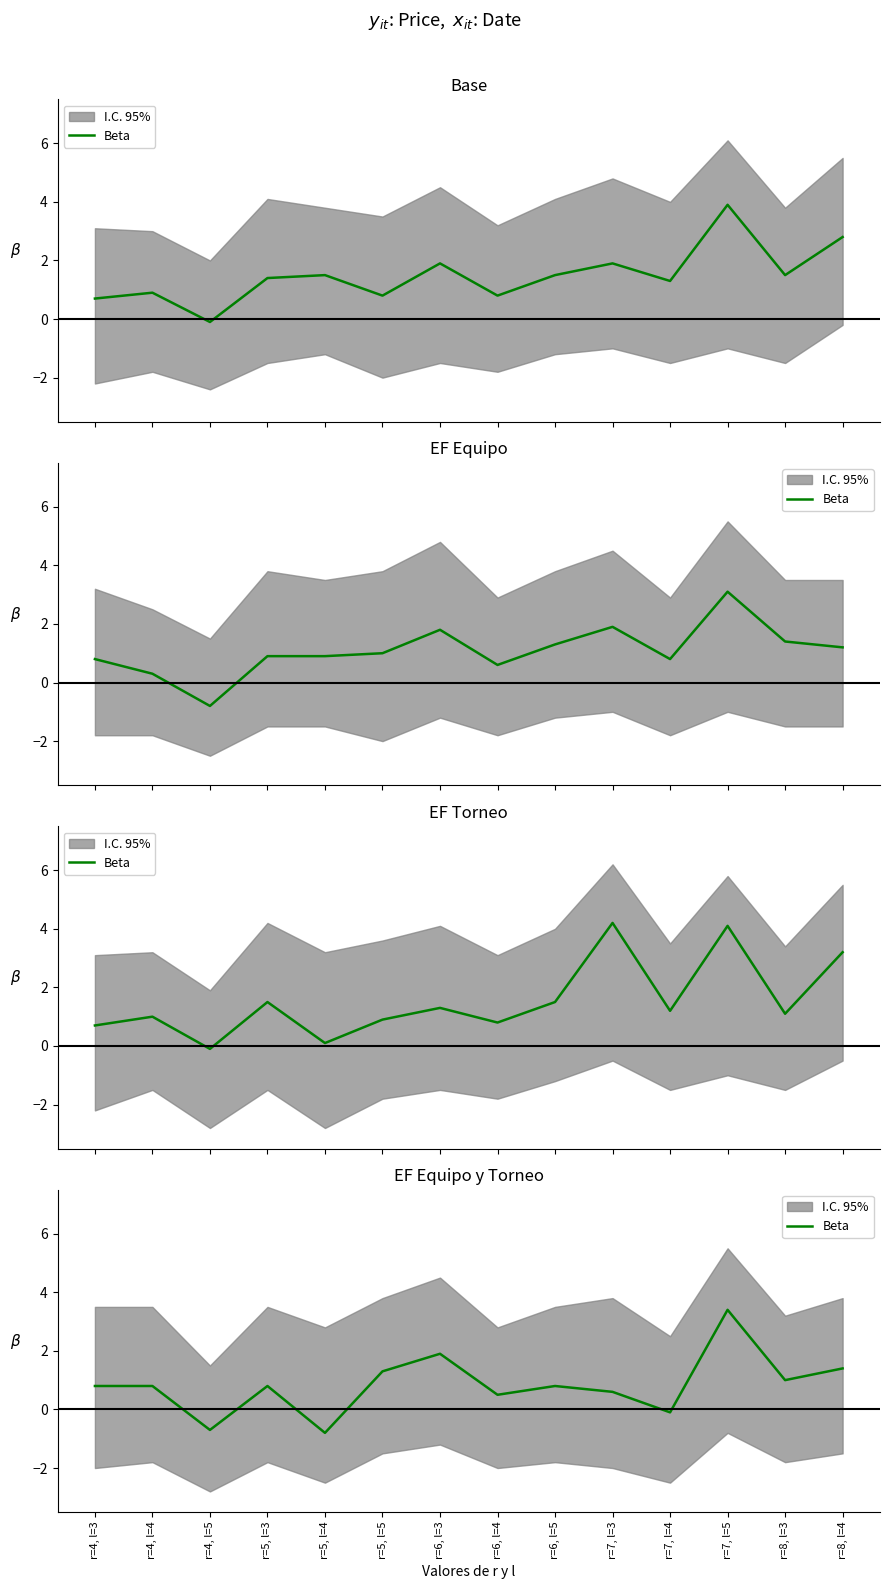

What is the difference between the maximum and minimum values?

4.2